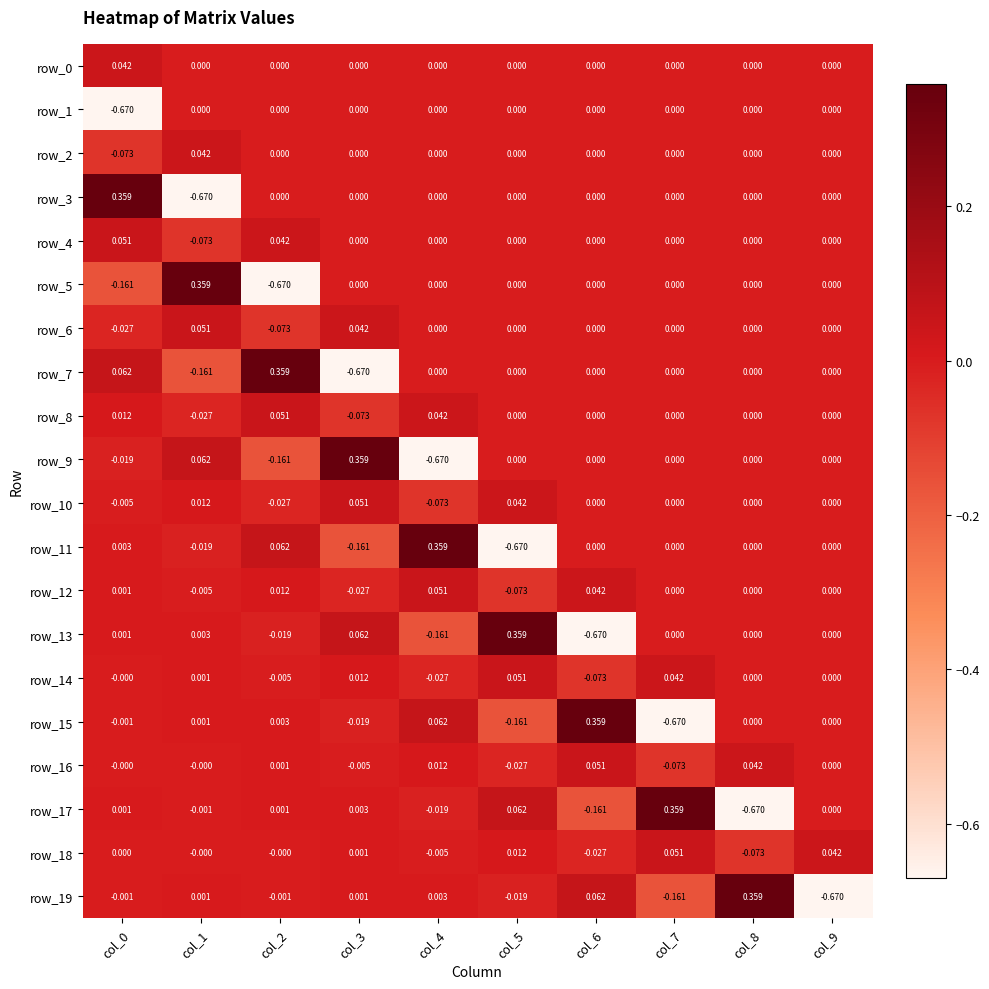

Is the value of row_10 at col_2 greater than the value of row_1 at col_2?

No